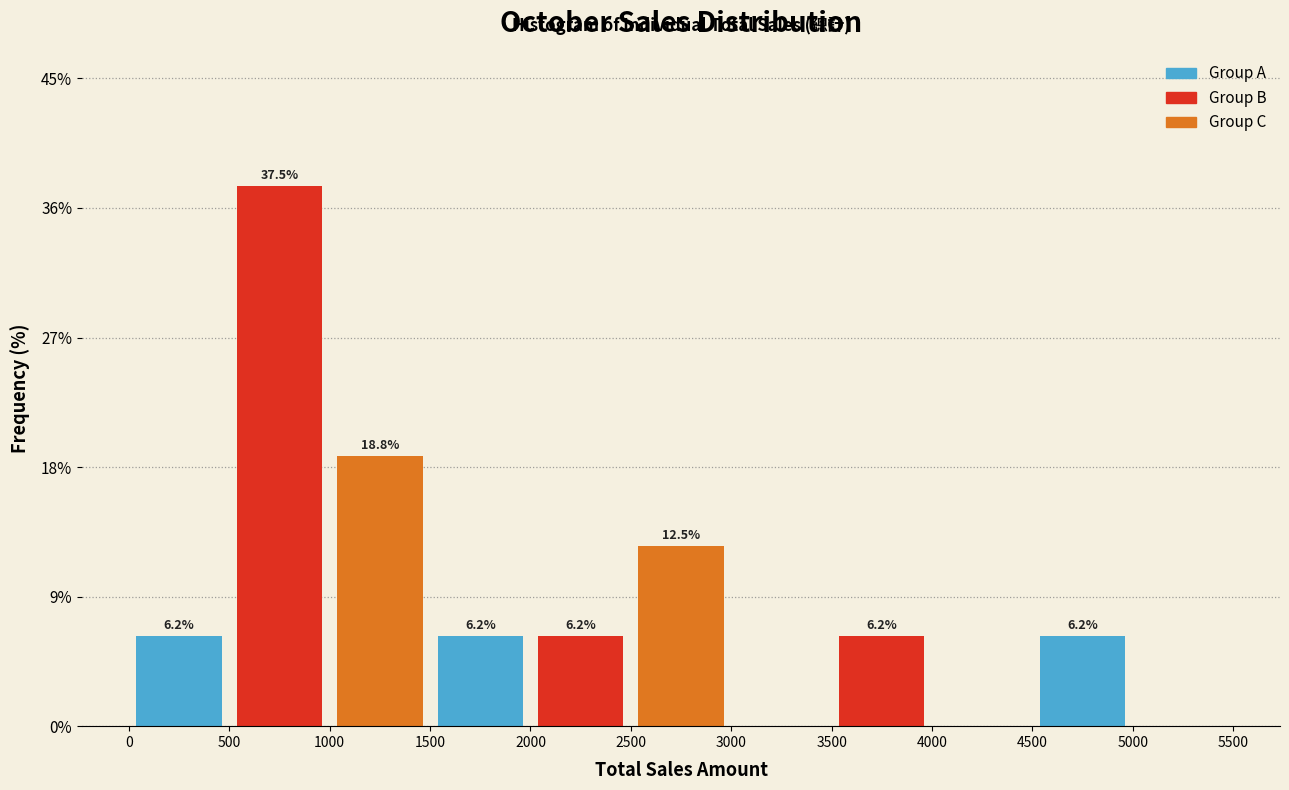

Over which range of the x-axis is the bar tallest?

500 to 1000